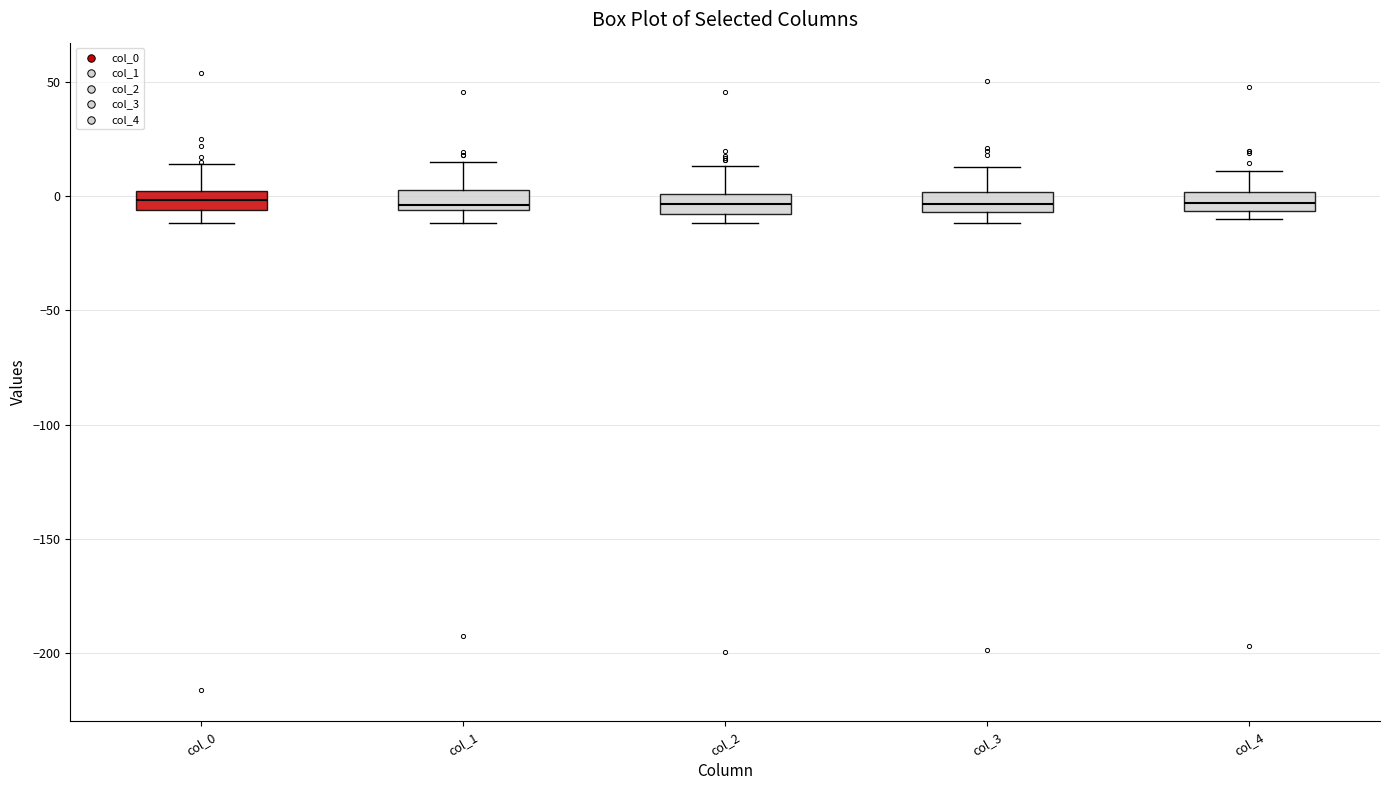

Reading left to right, transcribe this box plot: for each box, give where its median line is, the range the box spans, and where its two whiskers end, as read against the y-axis. The values are not printed on the chart, so give them approximately, as read against the axis.

col_0: median 0 (inside the box), box -5 to 0, whiskers -10 to 15
col_1: median -5 (just above the box's lower edge), box -5 to 5, whiskers -10 to 15
col_2: median -5, box -10 to 0, whiskers -10 (just below the box's lower edge) to 15
col_3: median -5 (inside the box), box -5 to 0, whiskers -10 to 15
col_4: median -5 (inside the box), box -5 to 0, whiskers -10 to 10